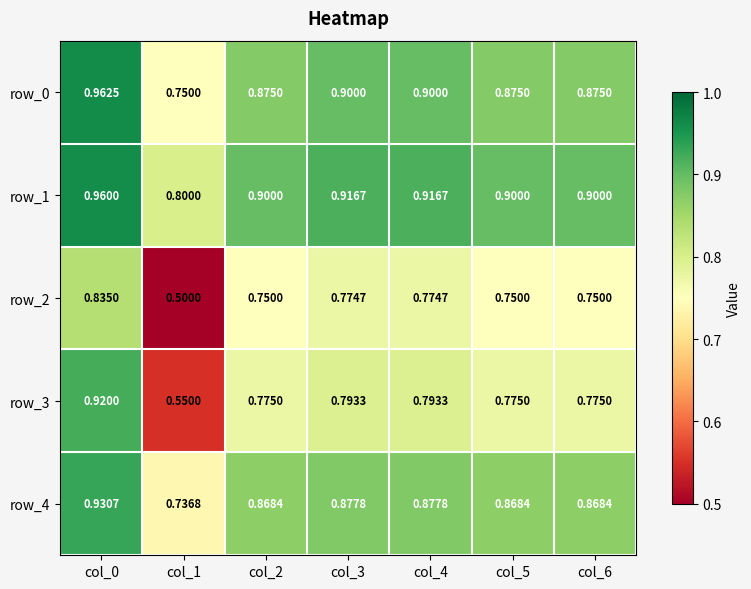

What is the maximum value for row_4?

0.9